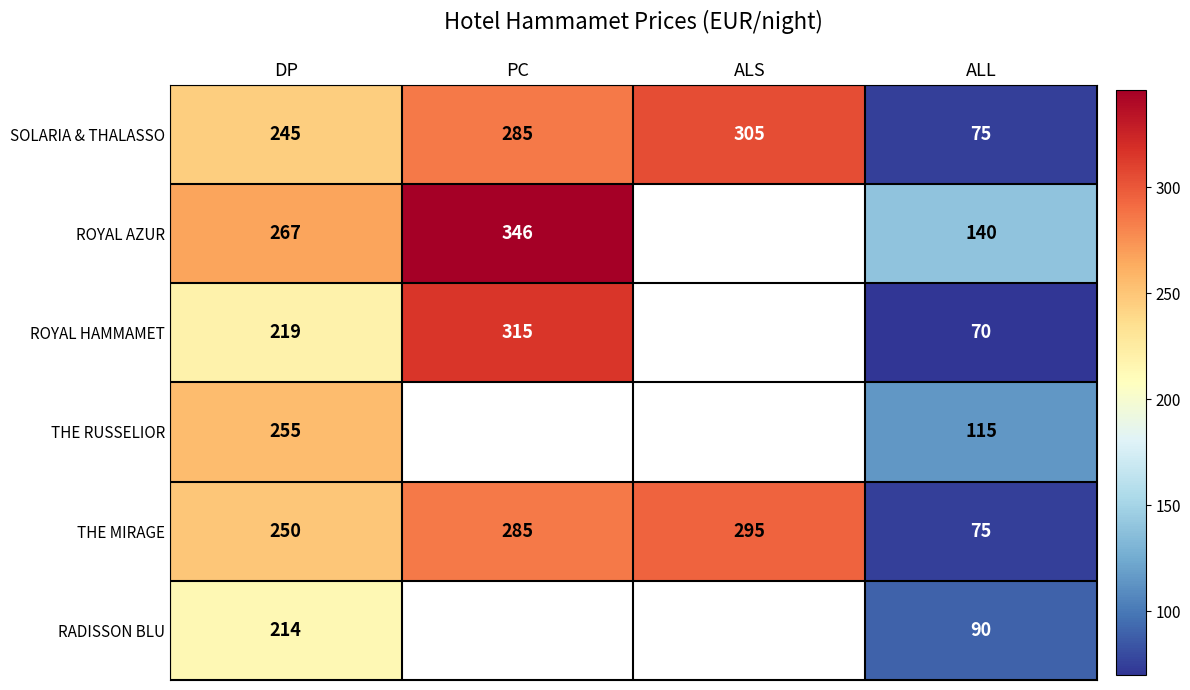

The value of ROYAL AZUR at PC is 346. True or false?

True